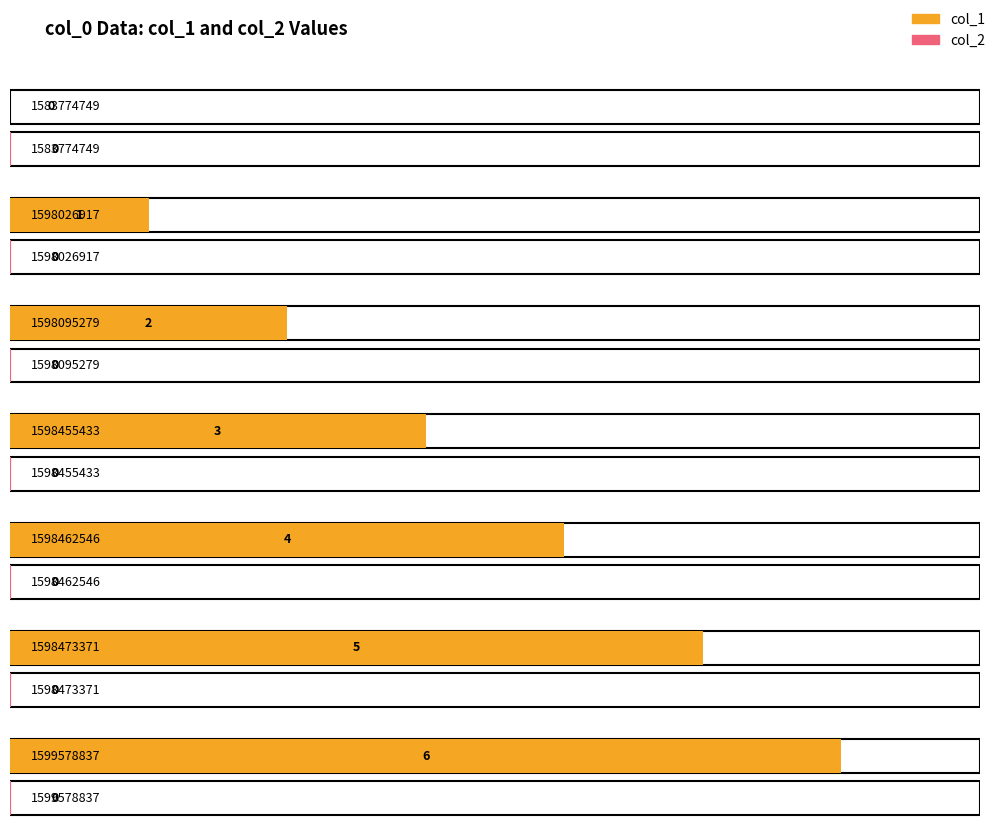

List the series in order of their peak value, highest first.

col_1, col_2